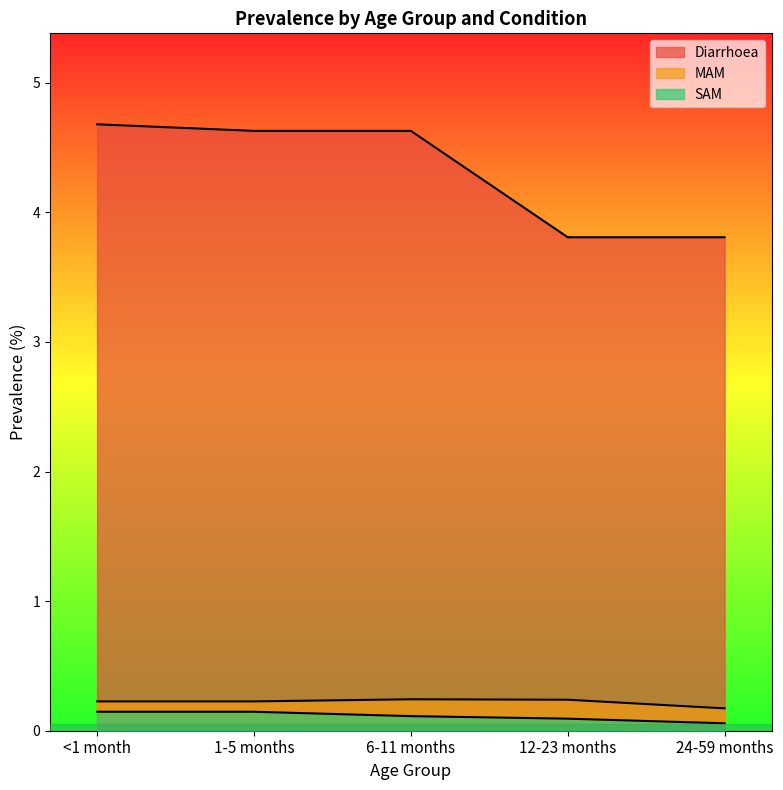

What is the value of the Diarrhoea point at the 3rd from the left?

4.6